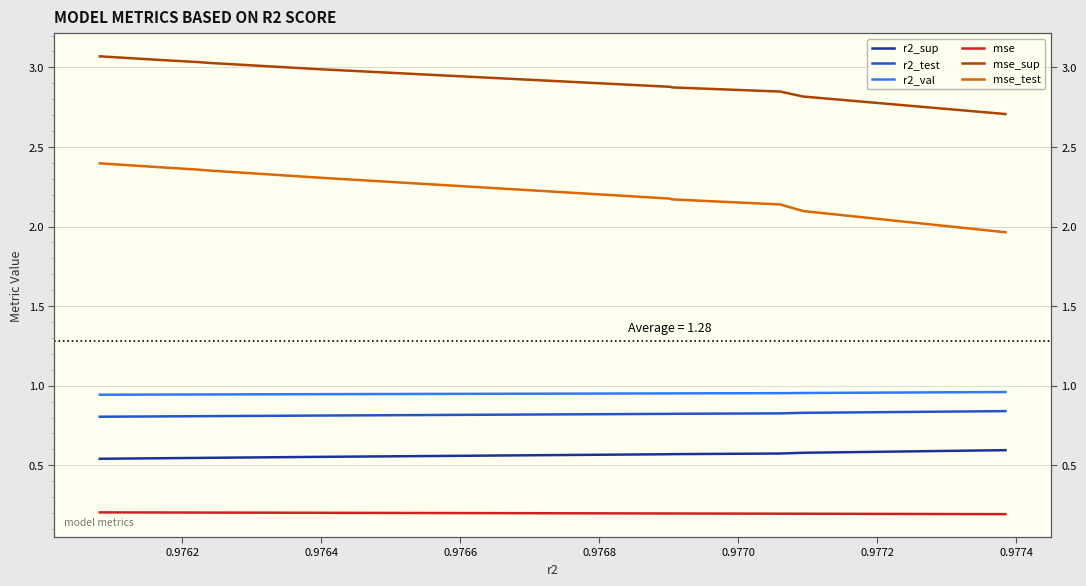

What is the difference between the second highest and second lowest values in the mse_sup series?

0.2